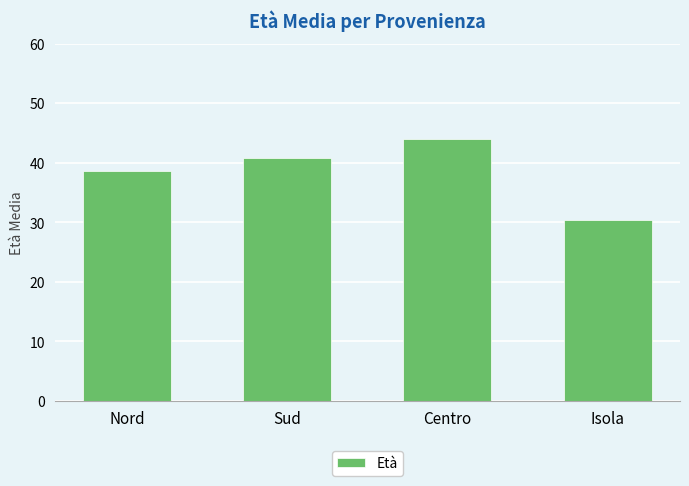

What is the approximate value at Isola?

30.3